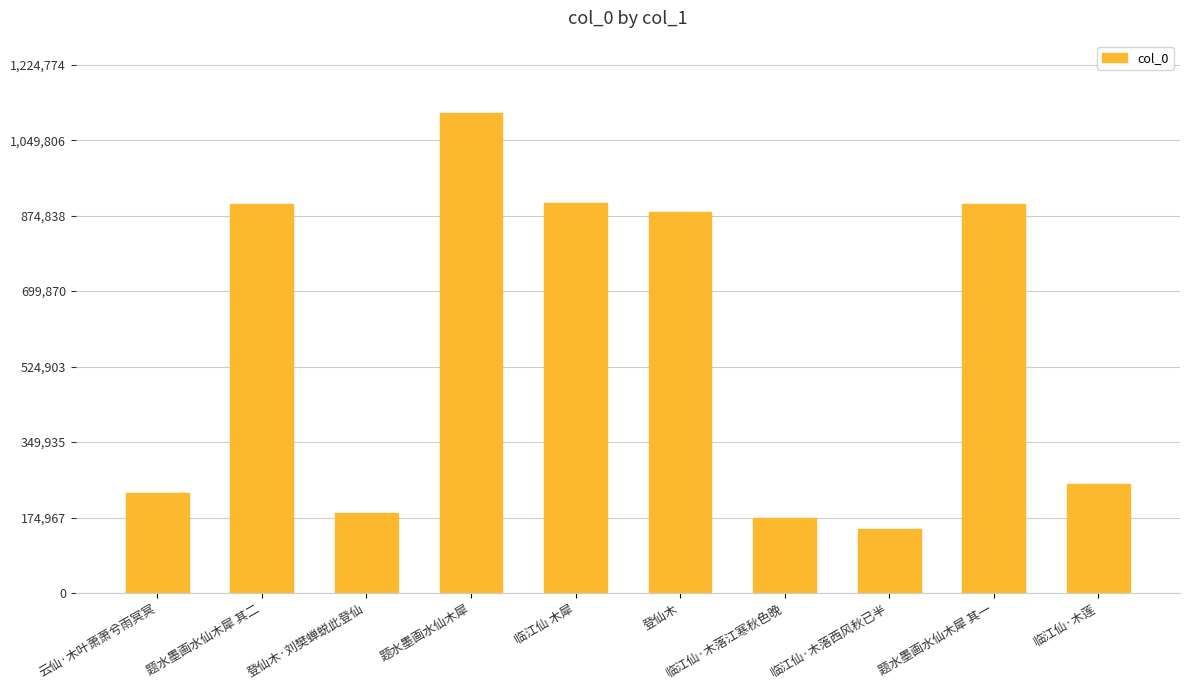

At which label does the data first exceed 883175?

题水墨画水仙木犀 其二